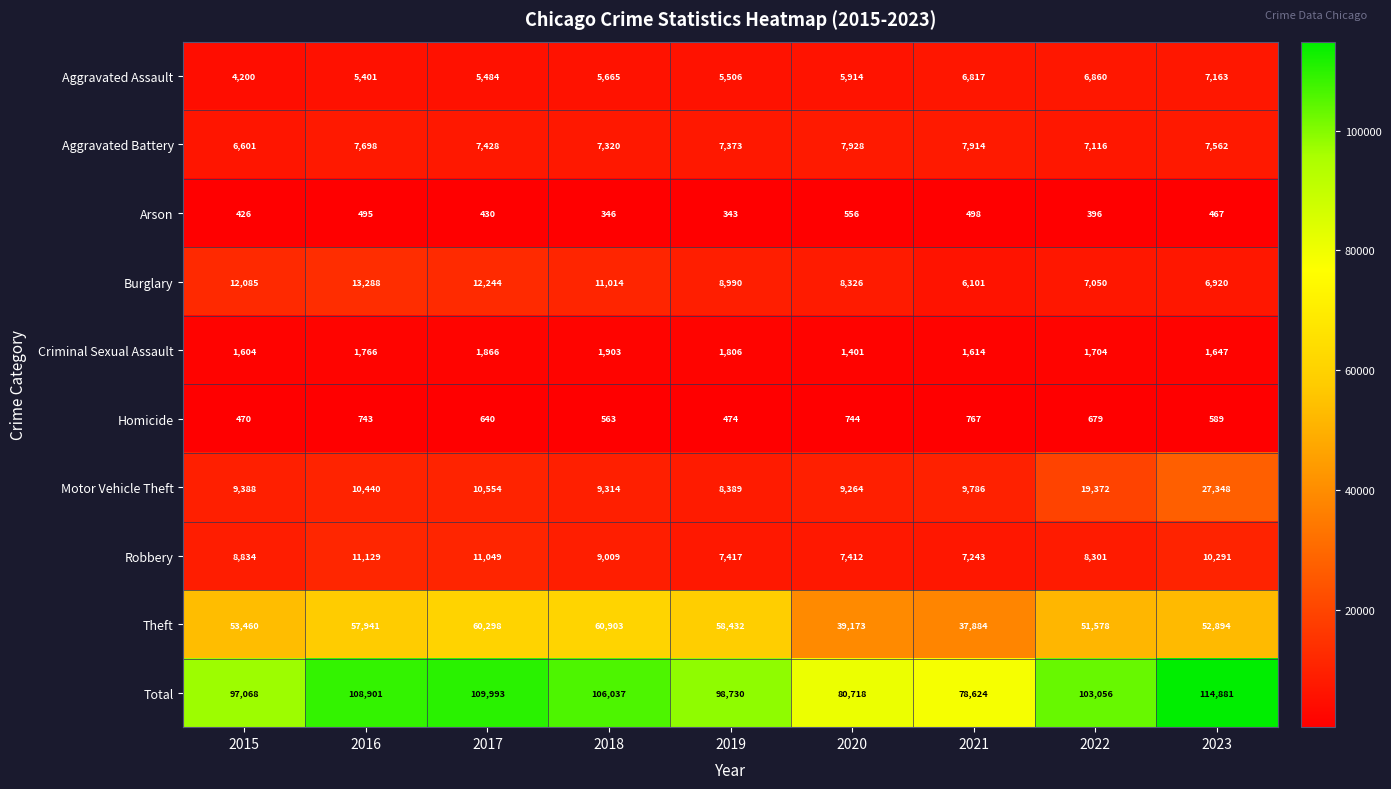

At how many categories does at least one series exceed 92269?

7